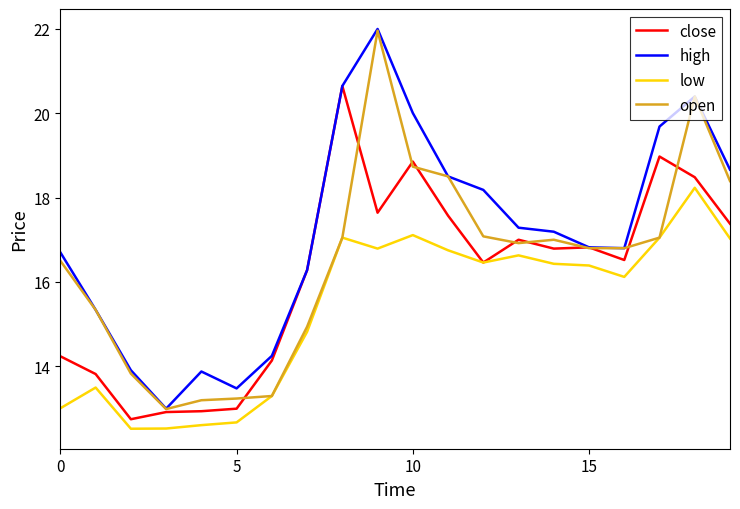

Does the chart display data point markers on the line(s)?

No